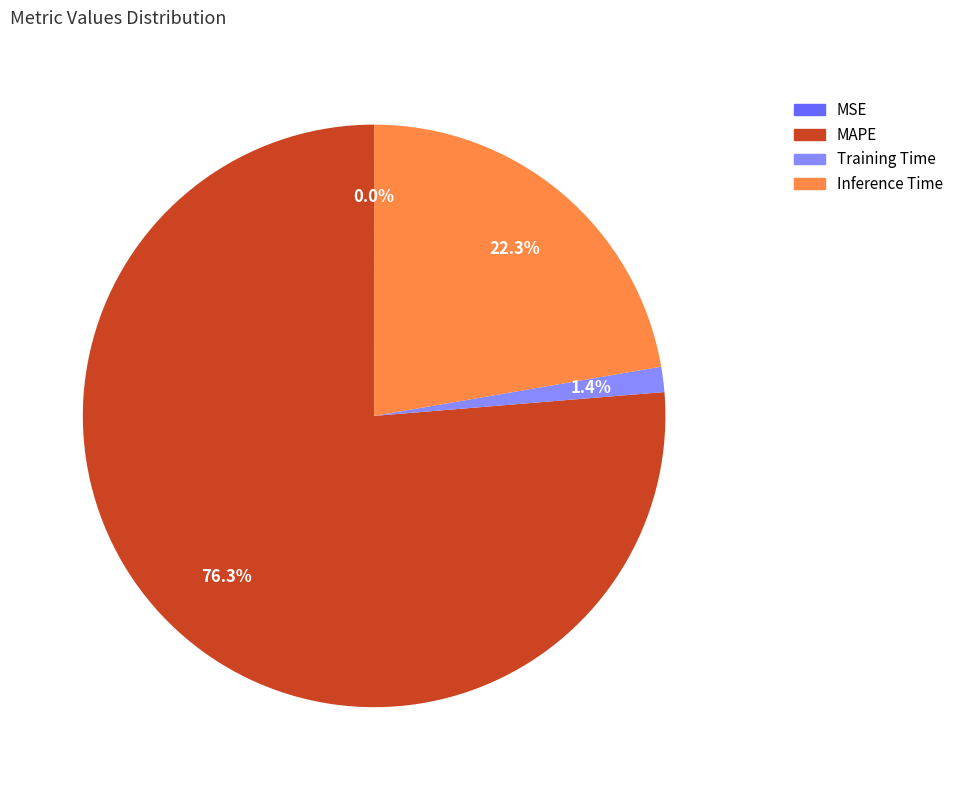

Which has a higher value, Inference Time or Training Time?

Inference Time